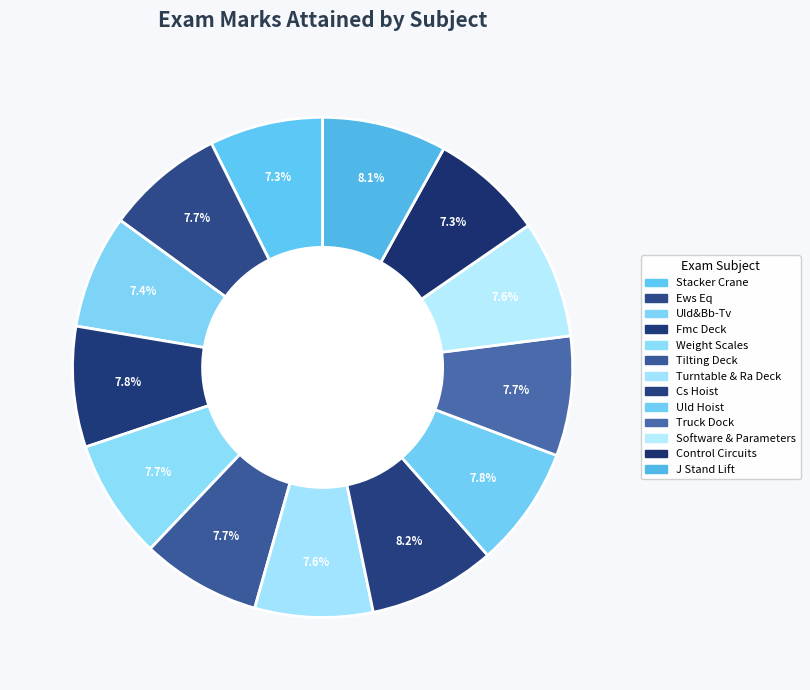

What percentage is the Weight Scales slice, to the nearest percent?

8%